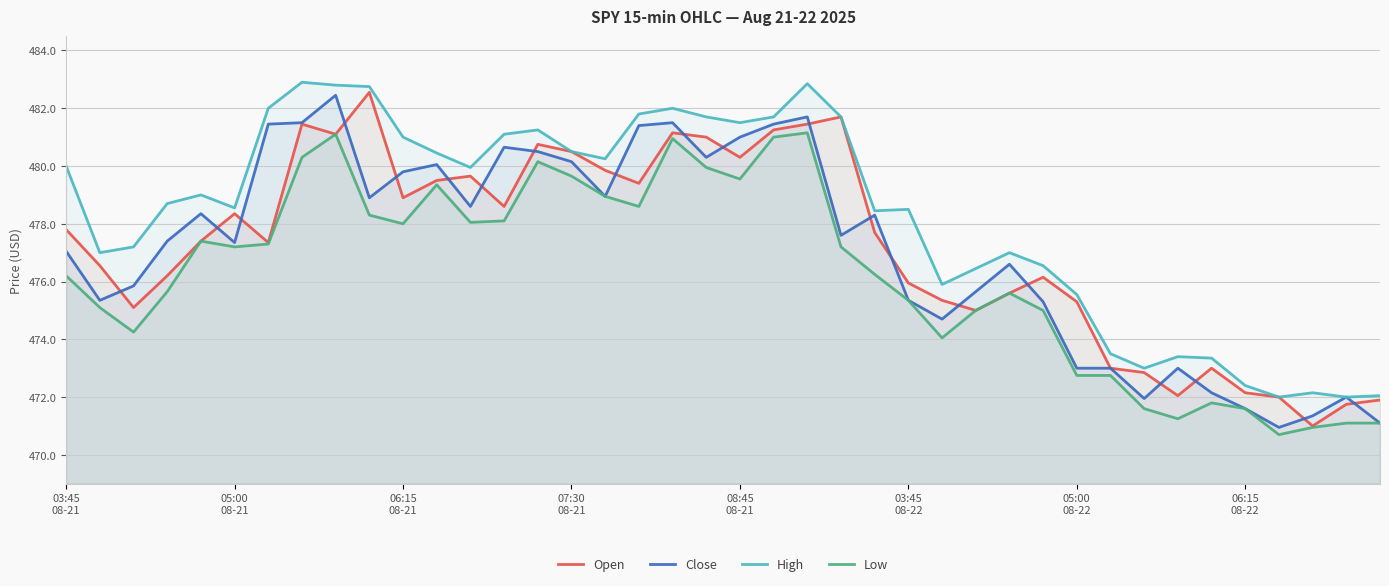

What is the total value across all series at 38?

1886.9